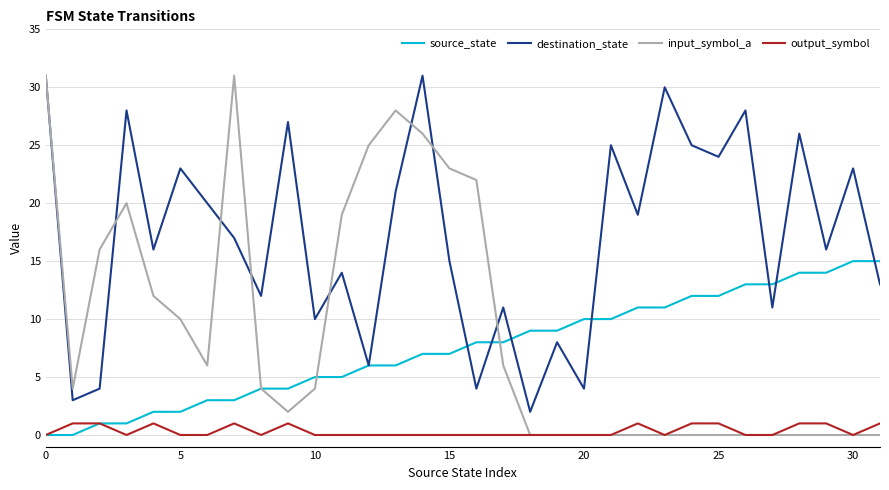

True or false: destination_state and output_symbol cross at least once.

False